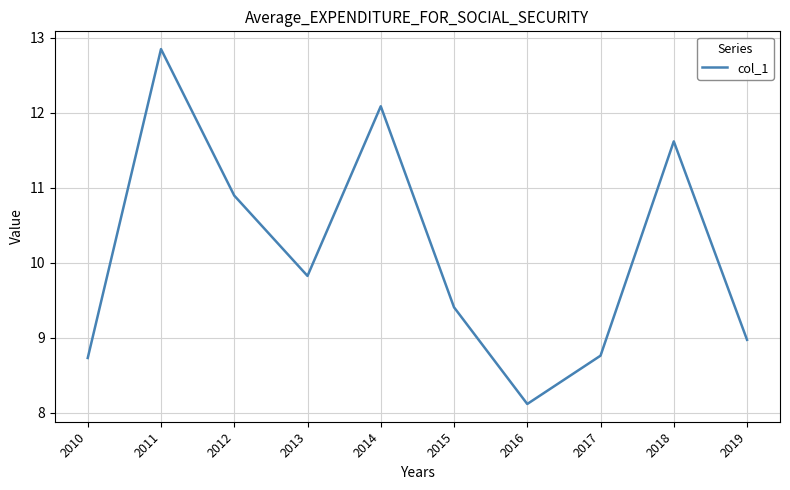

Does the chart display data point markers on the line(s)?

No